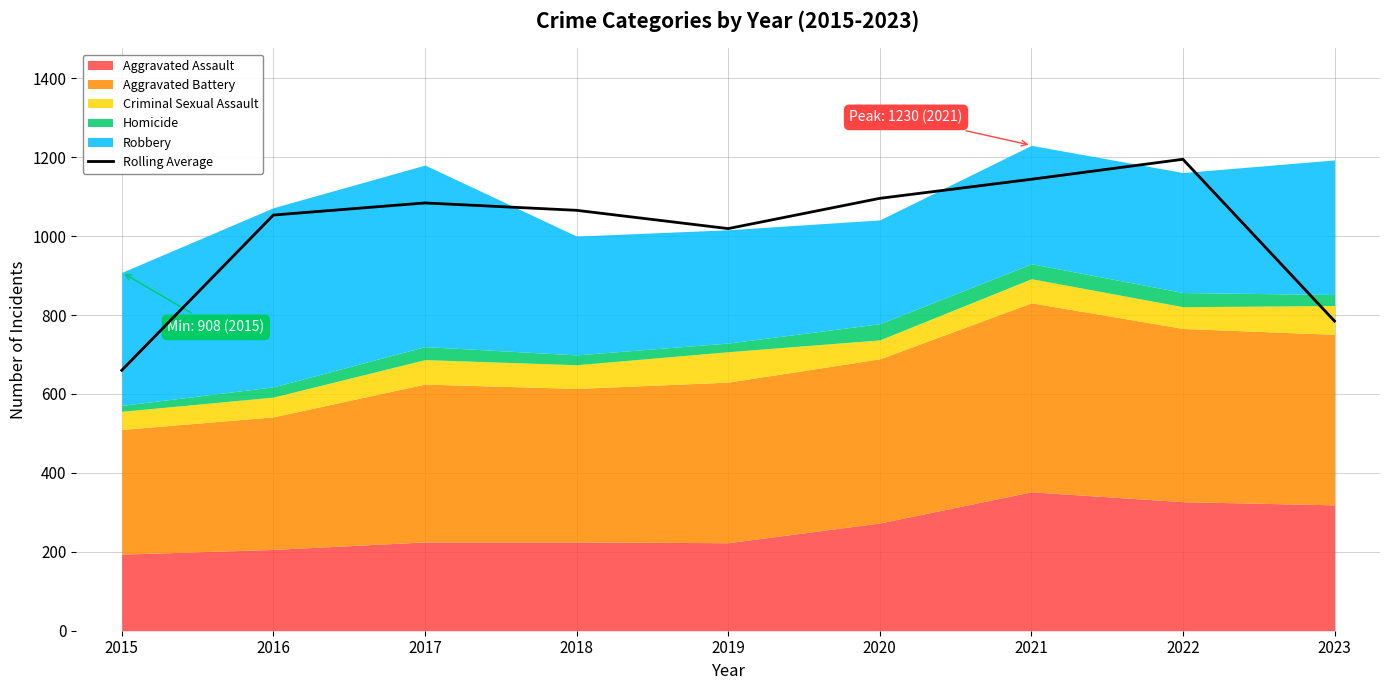

What is the value of the 9th point from the left?

784.7